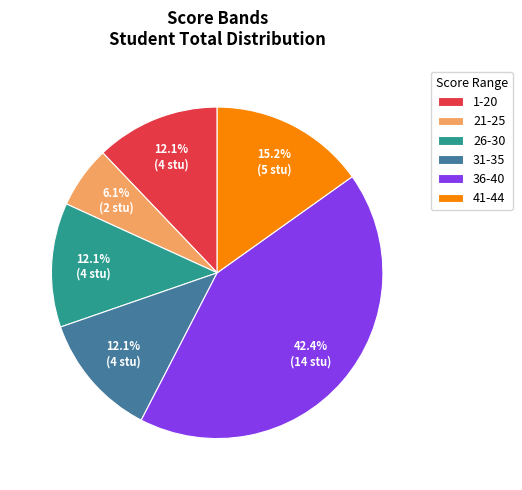

To the nearest percent, what percentage of the pie is 26-30?

12%